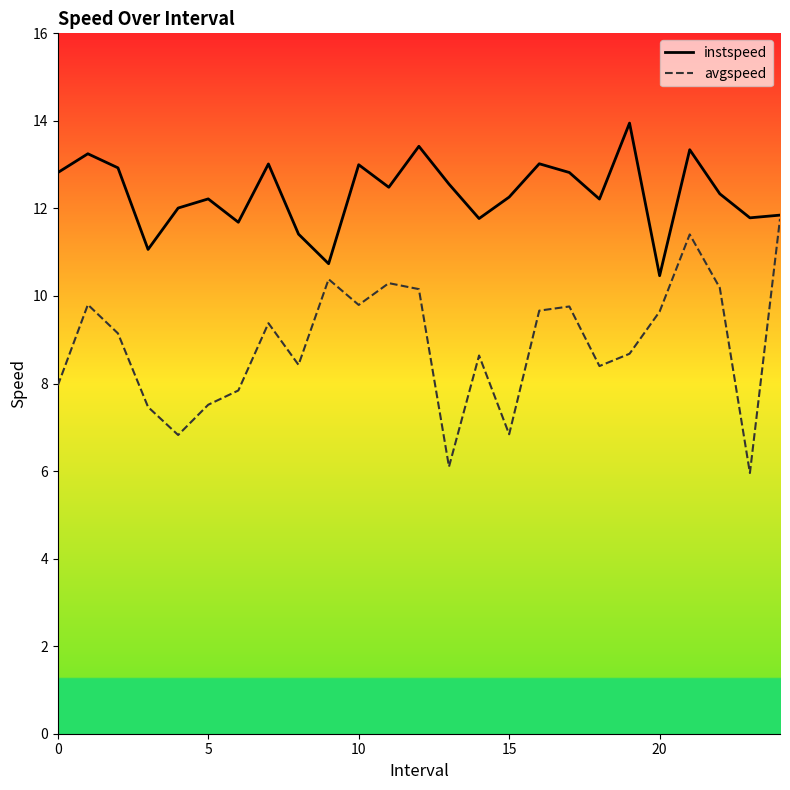

What is the label of the 11th point from the right?

14